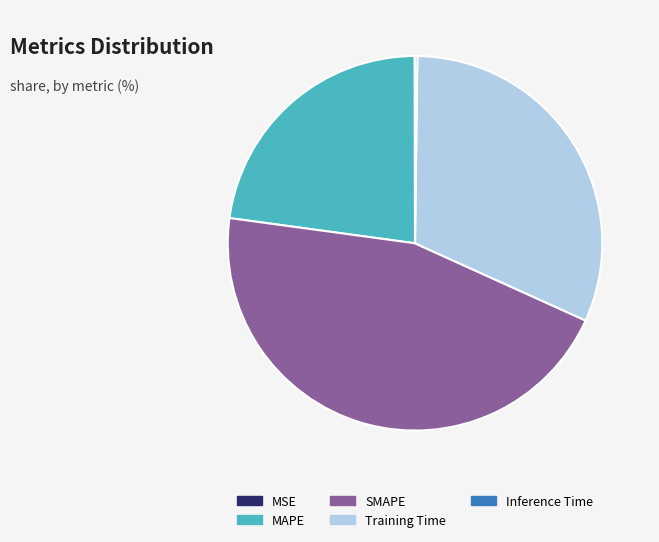

True or false: SMAPE accounts for 57% of the total.

False